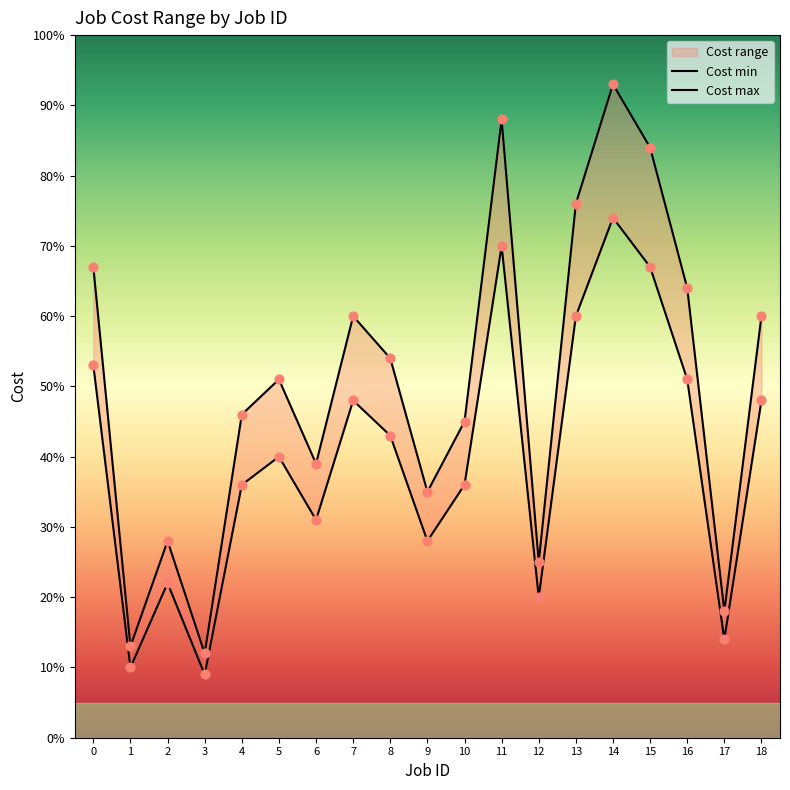

Which series has the largest total across all categories?

Cost max